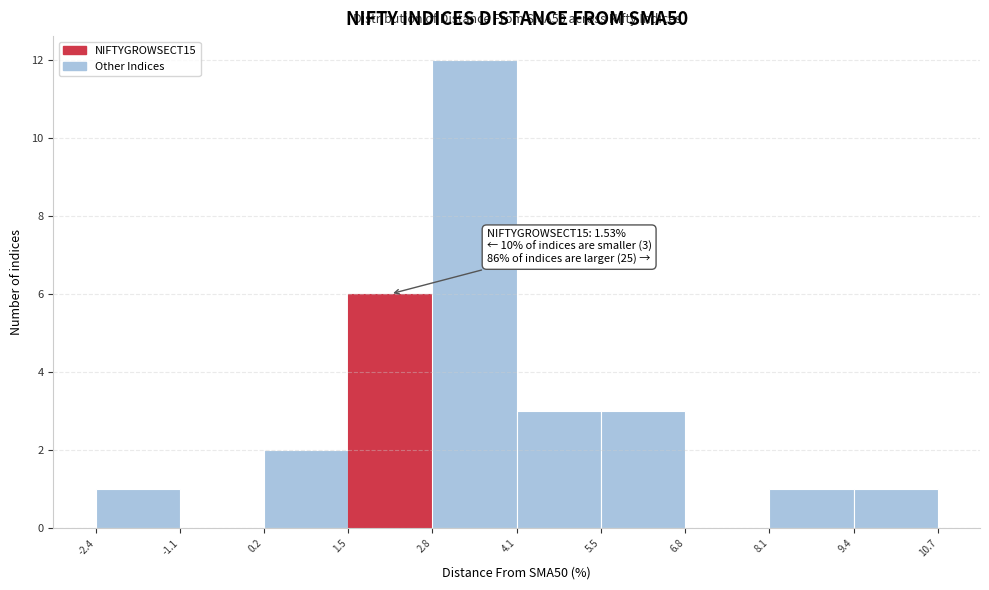

Which range on the x-axis has the tallest bar?

2.8 to 4.1